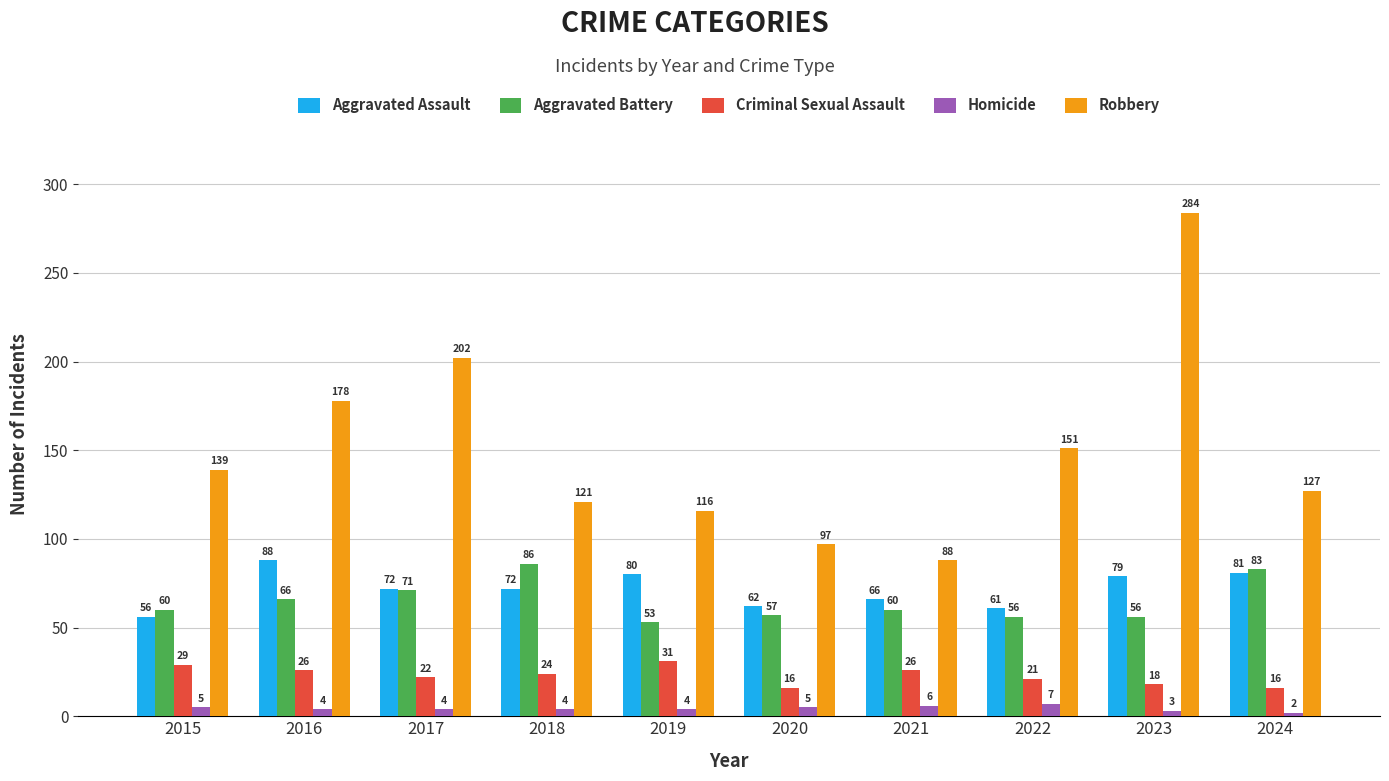

Reading right to left, transcribe all the data shown in this chart.

Aggravated Assault: 81	79	61	66	62	80	72	72	88	56
Aggravated Battery: 83	56	56	60	57	53	86	71	66	60
Criminal Sexual Assault: 16	18	21	26	16	31	24	22	26	29
Homicide: 2	3	7	6	5	4	4	4	4	5
Robbery: 127	284	151	88	97	116	121	202	178	139